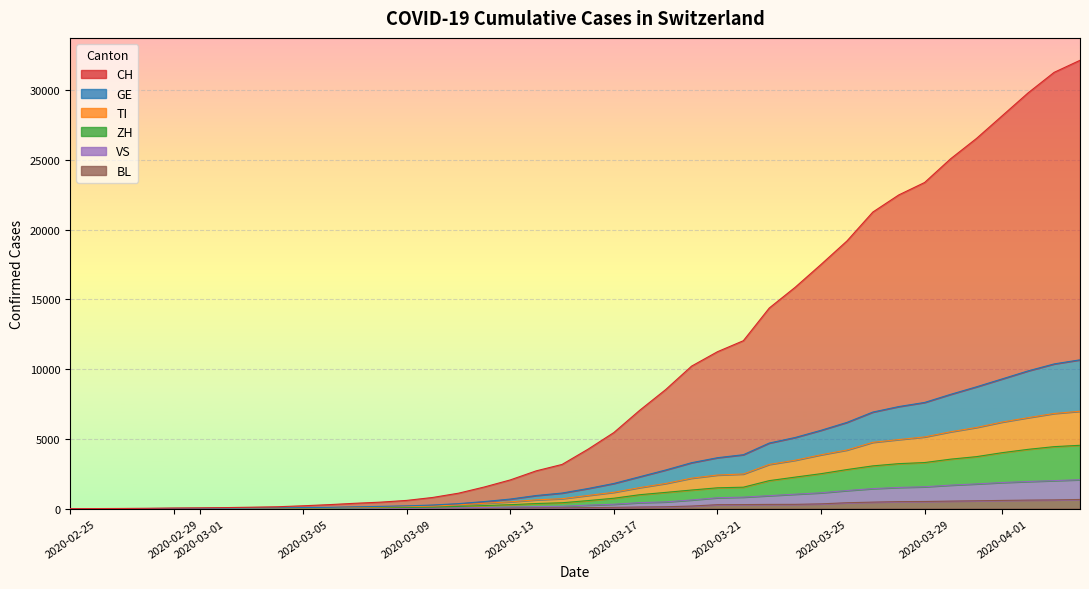

Does the chart display data point markers on the line(s)?

No